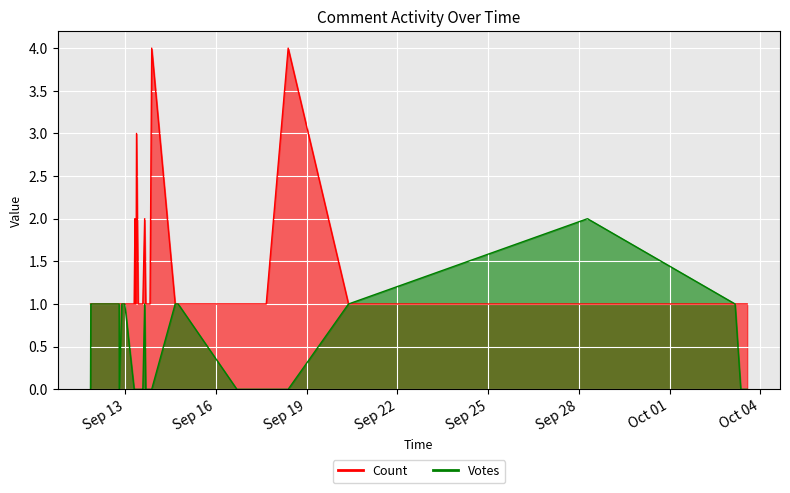

The value of Count at 15 is 2. True or false?

False